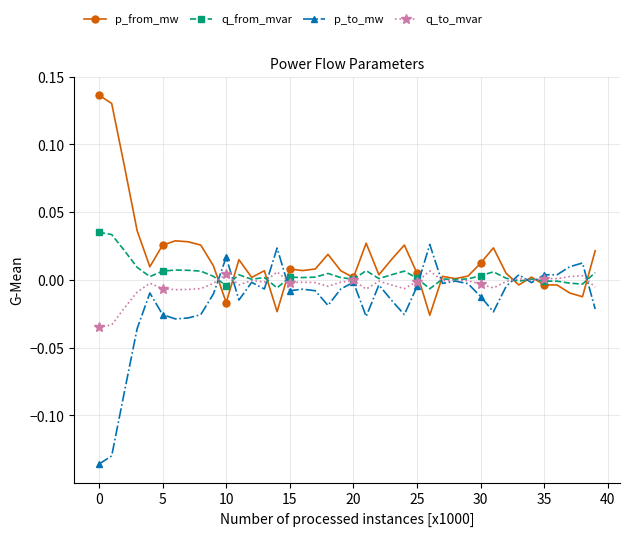

Does the chart display data point markers on the line(s)?

Yes